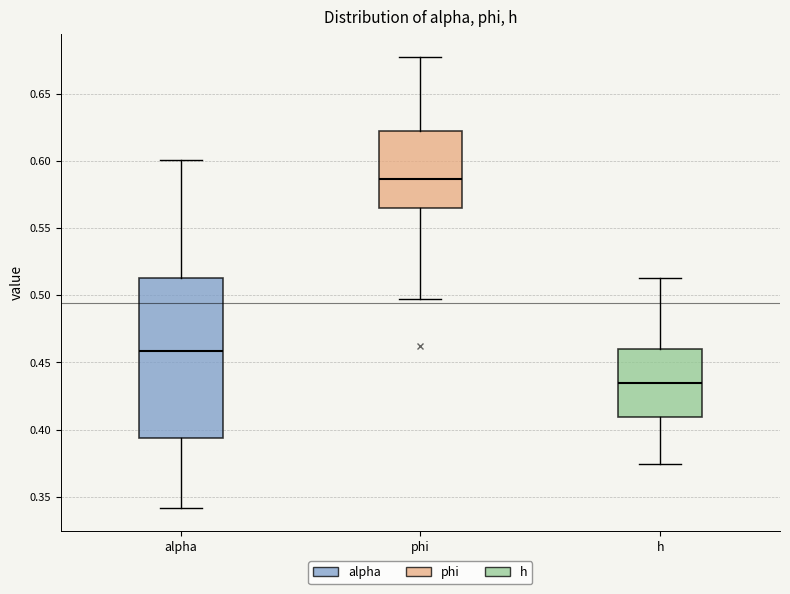

Reading left to right, transcribe this box plot: for each box, give where its median line is, the range the box spans, and where its two whiskers end, as read against the y-axis. The values are not printed on the chart, so give them approximately, as read against the axis.

alpha: median 0.460, box 0.395 to 0.515, whiskers 0.340 to 0.600
phi: median 0.585, box 0.565 to 0.620, whiskers 0.500 to 0.680
h: median 0.435, box 0.410 to 0.460, whiskers 0.375 to 0.515